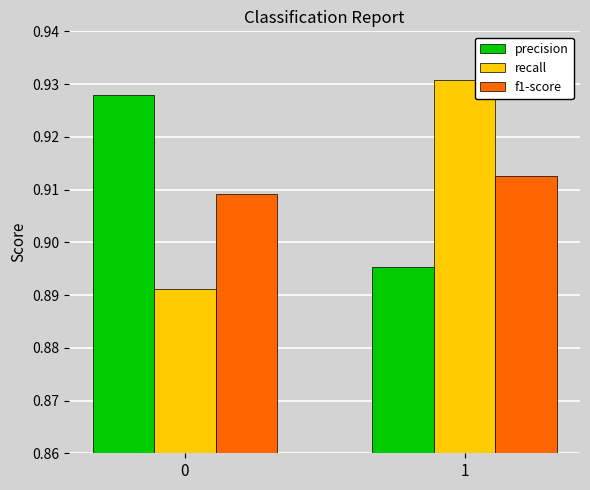

Are the bars grouped side by side (vs. stacked)?

Yes